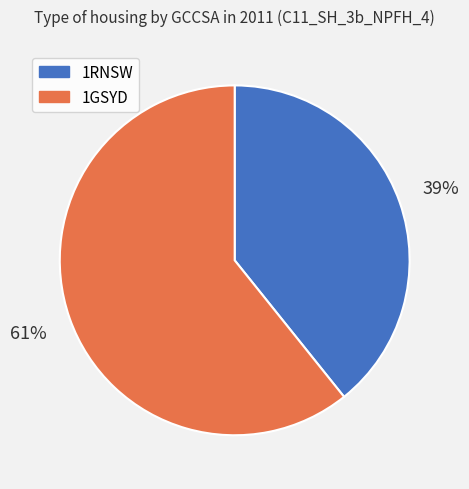

Which category accounts for the majority?

1GSYD